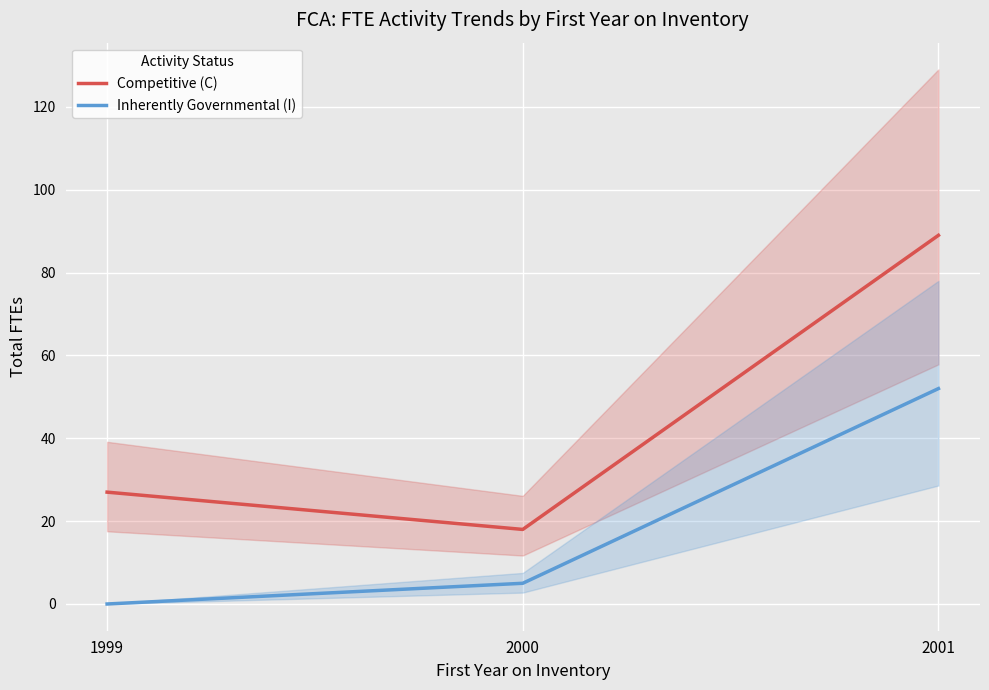

How many data points in Inherently Governmental (I) are less than 5?

1